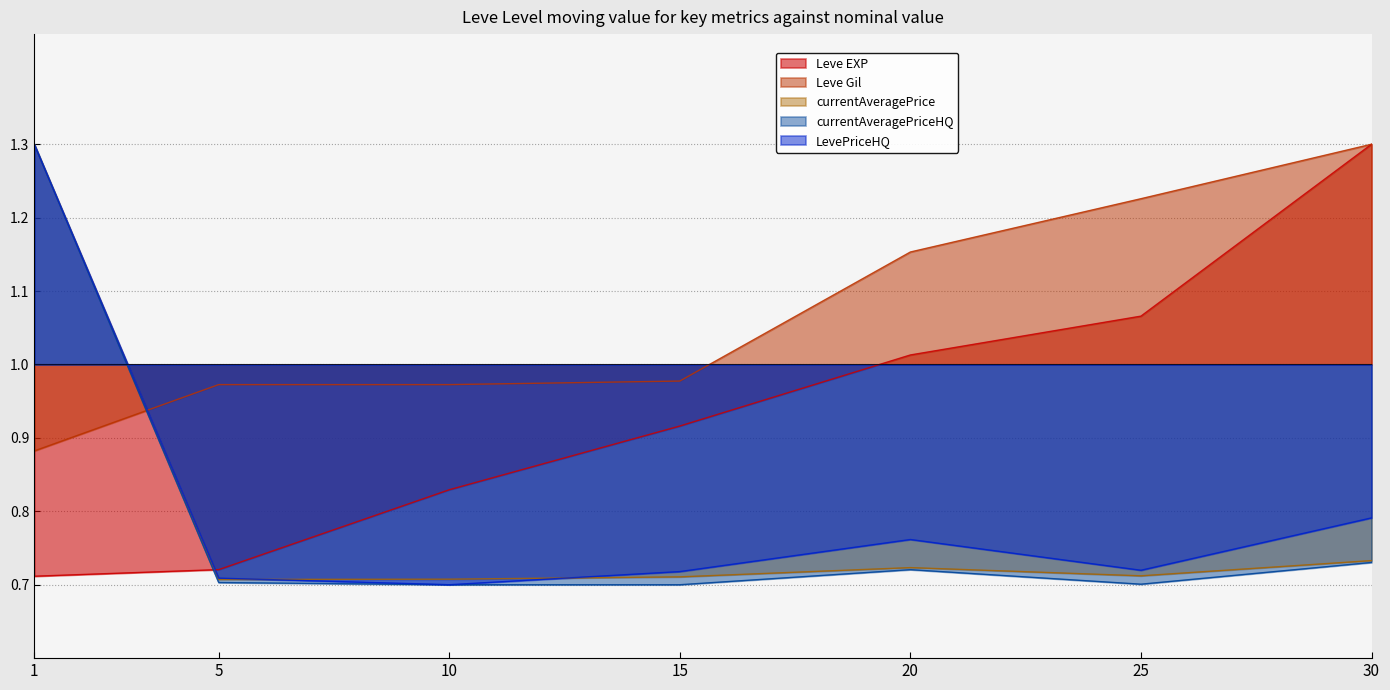

How many lines are shown in the chart?

5